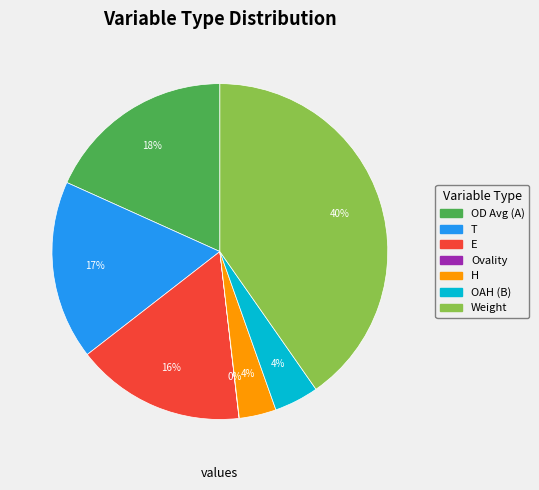

Is T the majority of the pie?

No